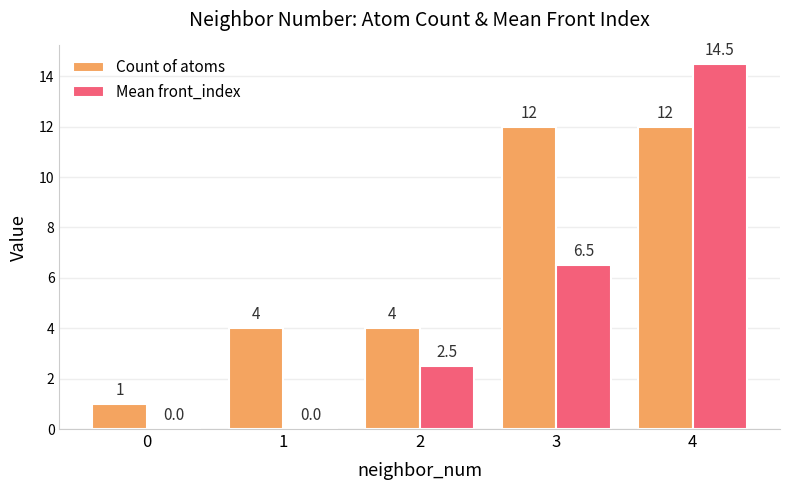

Which series changed the most between 1 and 2?

Mean front_index